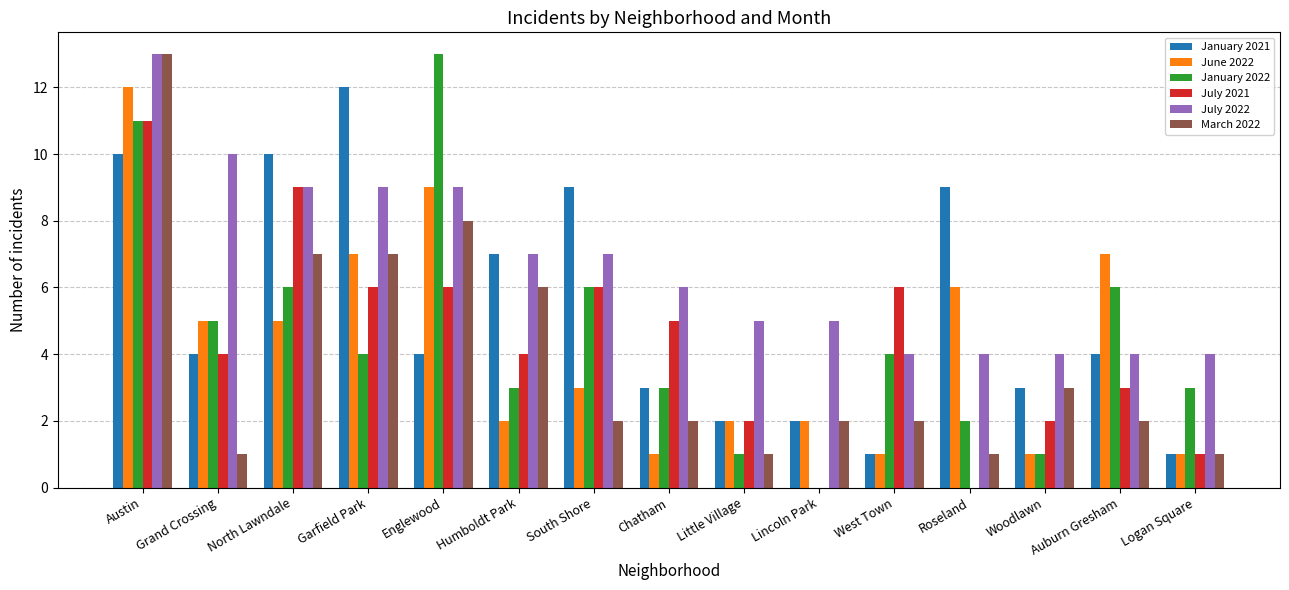

Does the chart contain stacked bars?

No